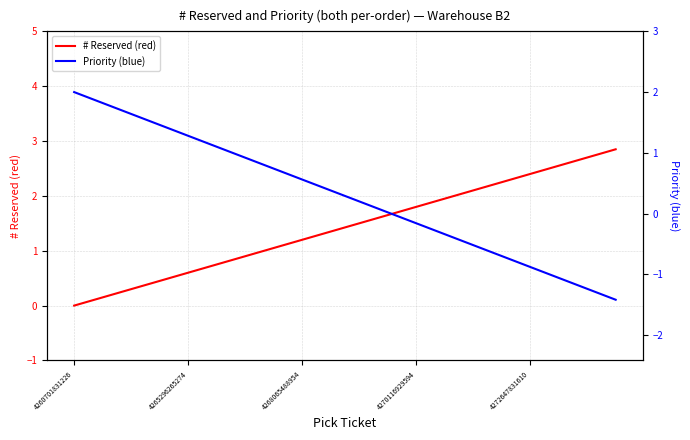

What is the sum of all Priority (blue) values?

5.8